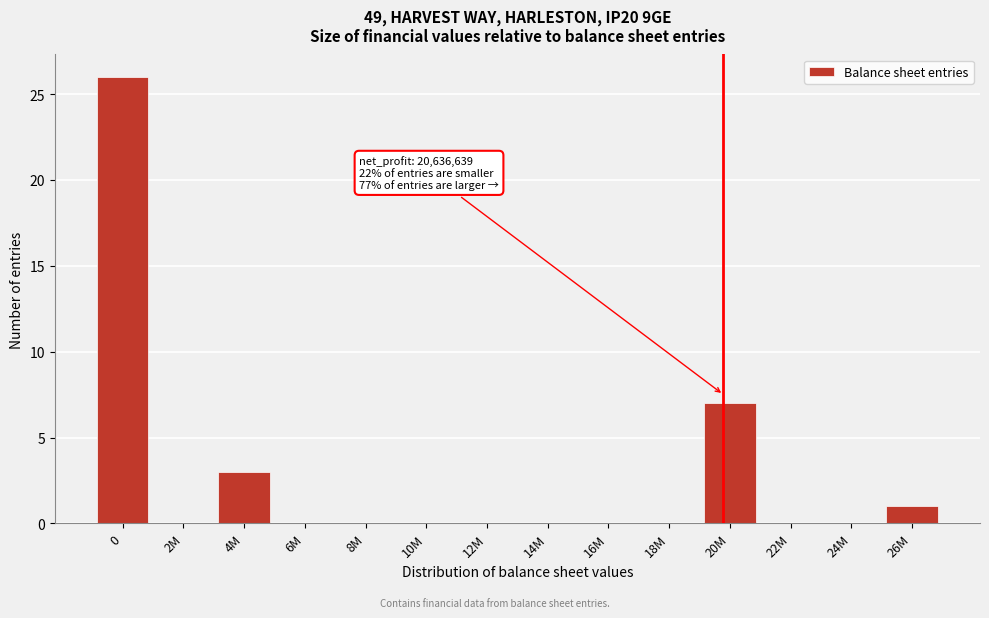

Reading left to right, list all the values displayed in this chart.

0=26	2M=0	4M=3	6M=0	8M=0	10M=0	12M=0	14M=0	16M=0	18M=0	20M=7	22M=0	24M=0	26M=1